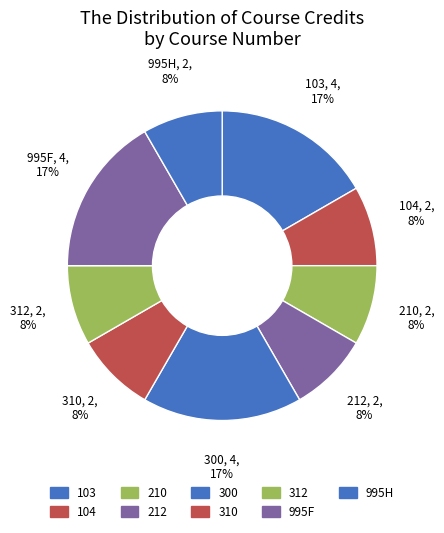

How many slices are in this pie chart?

9